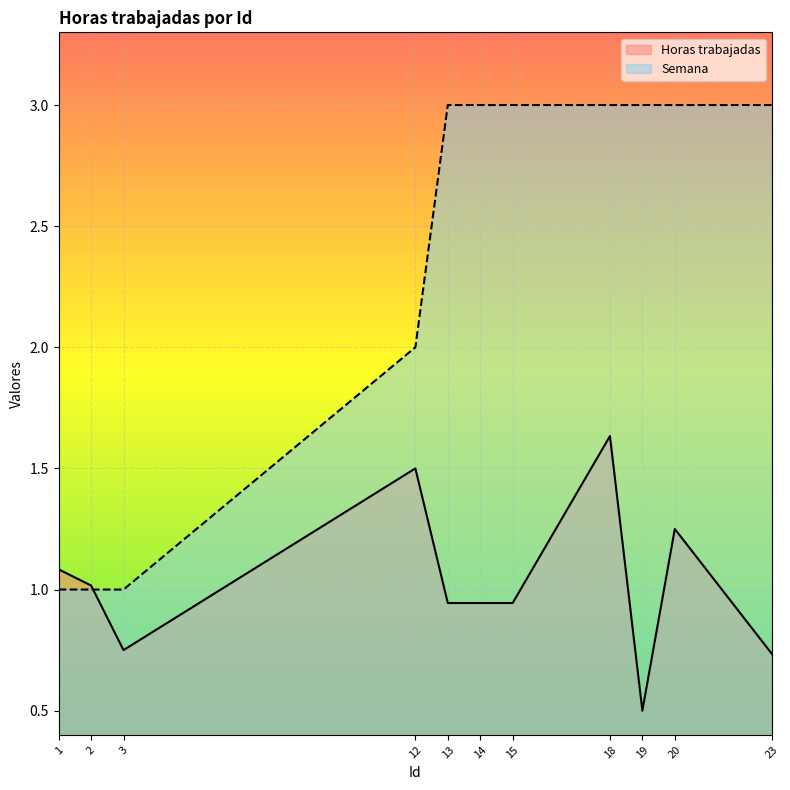

Reading left to right, what are all the values shown in this chart?

Horas trabajadas: 1.1	1.0	0.8	1.5	0.9	0.9	0.9	1.6	0.5	1.2	0.7
Semana: 1.0	1.0	1.0	2.0	3.0	3.0	3.0	3.0	3.0	3.0	3.0